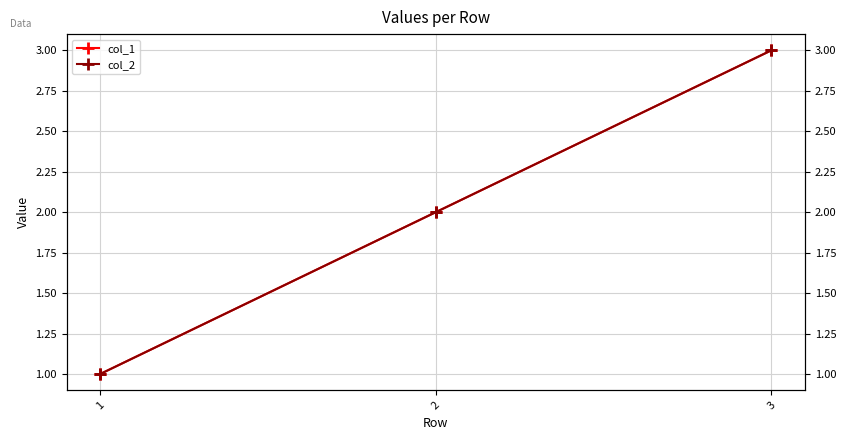

What is the minimum value for col_2?

1